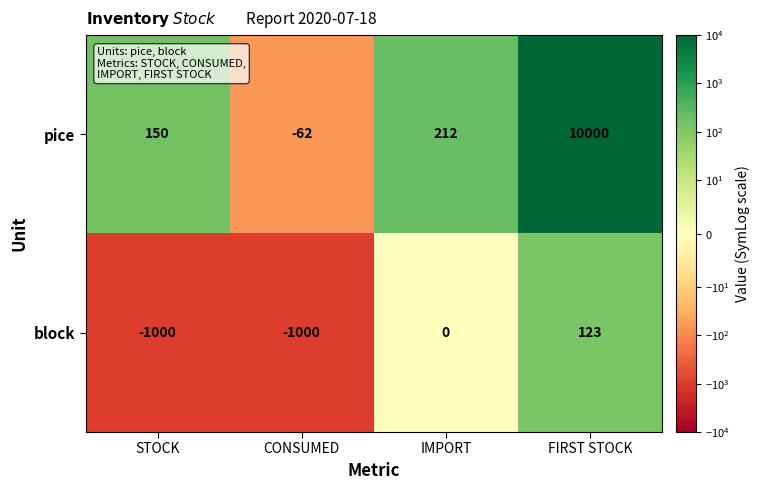

True or false: pice has a value of 41 at STOCK.

False